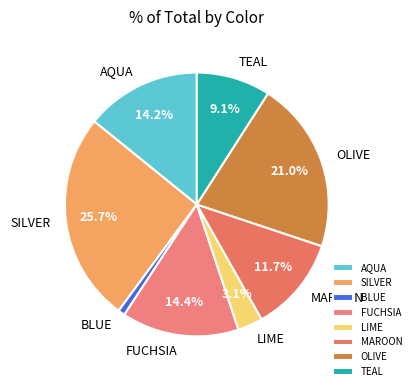

How many slices are in this pie chart?

8